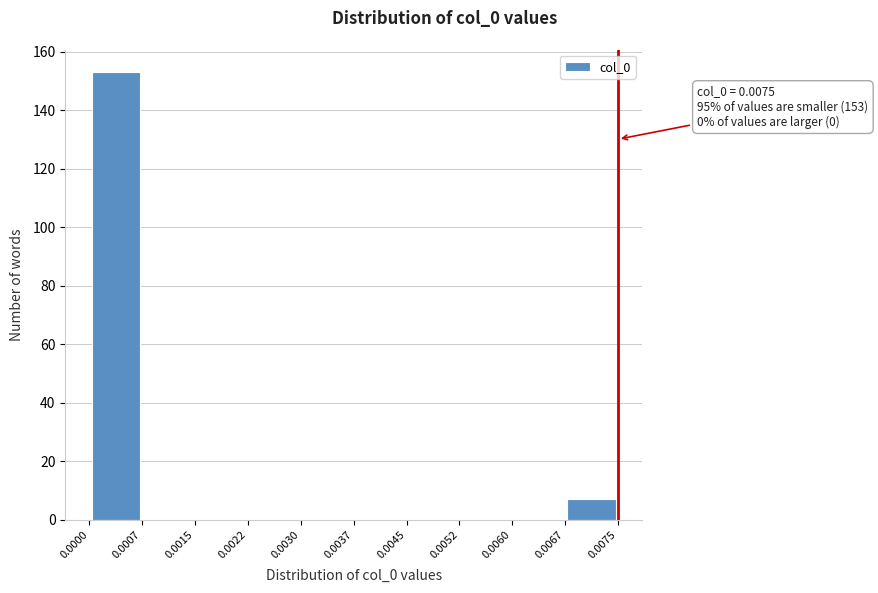

Which range on the x-axis has the tallest bar?

0.0000 to 0.0007